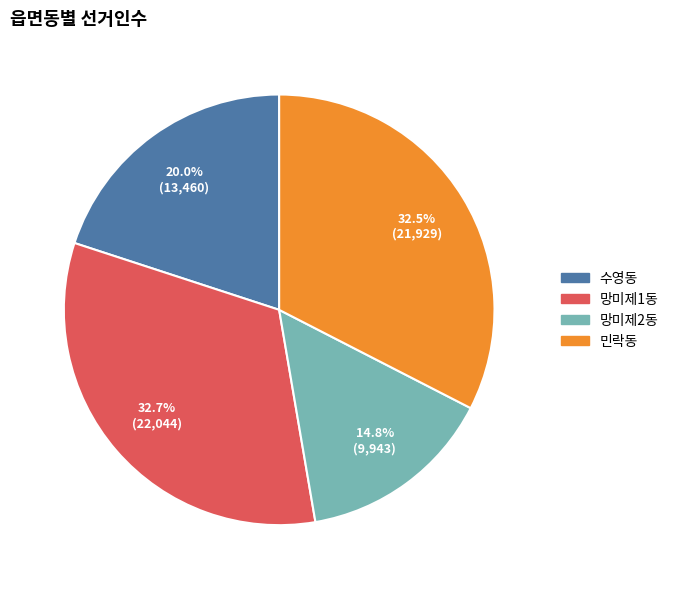

To the nearest percent, what is the difference between the 민락동 and 망미제2동 slice percentages?

18%